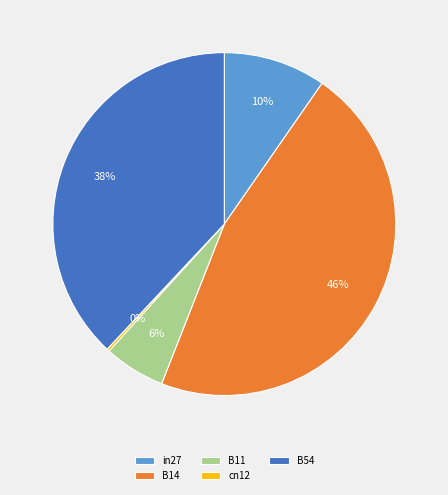

What is the largest slice in the pie chart?

B14